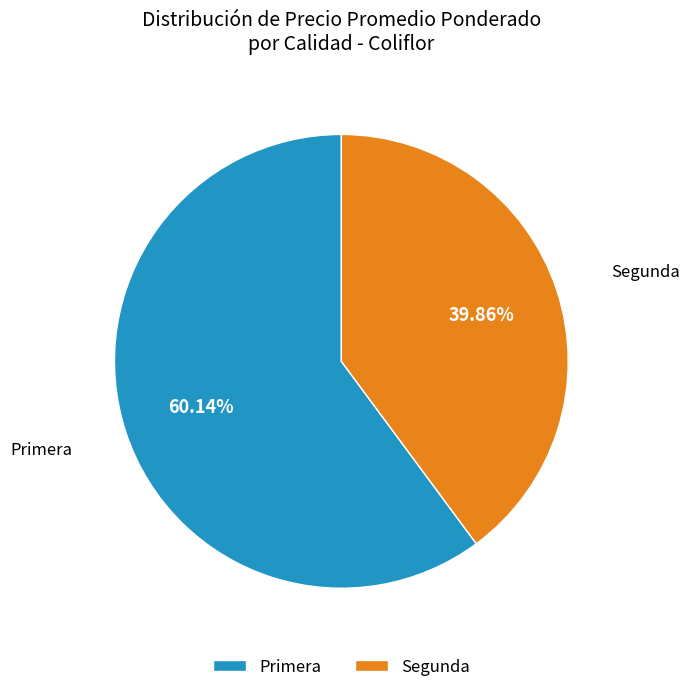

What is the largest slice in the pie chart?

Primera